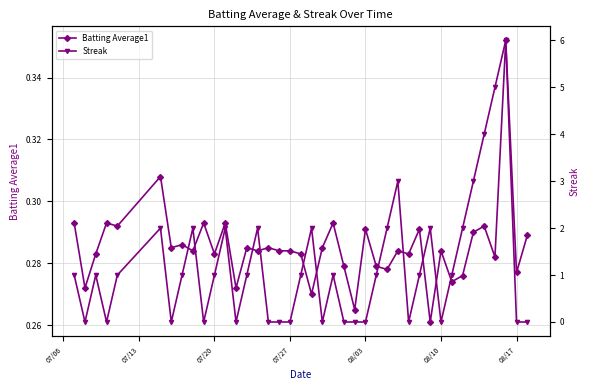

The Streak series shows 1.1 at 26. True or false?

False